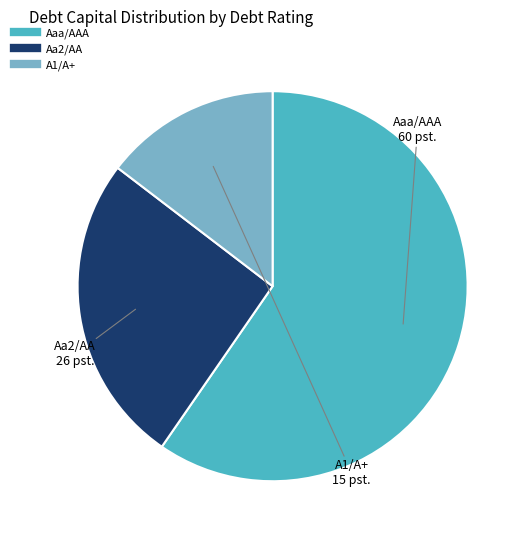

Rank the categories by value from highest to lowest.

Aaa/AAA, Aa2/AA, A1/A+